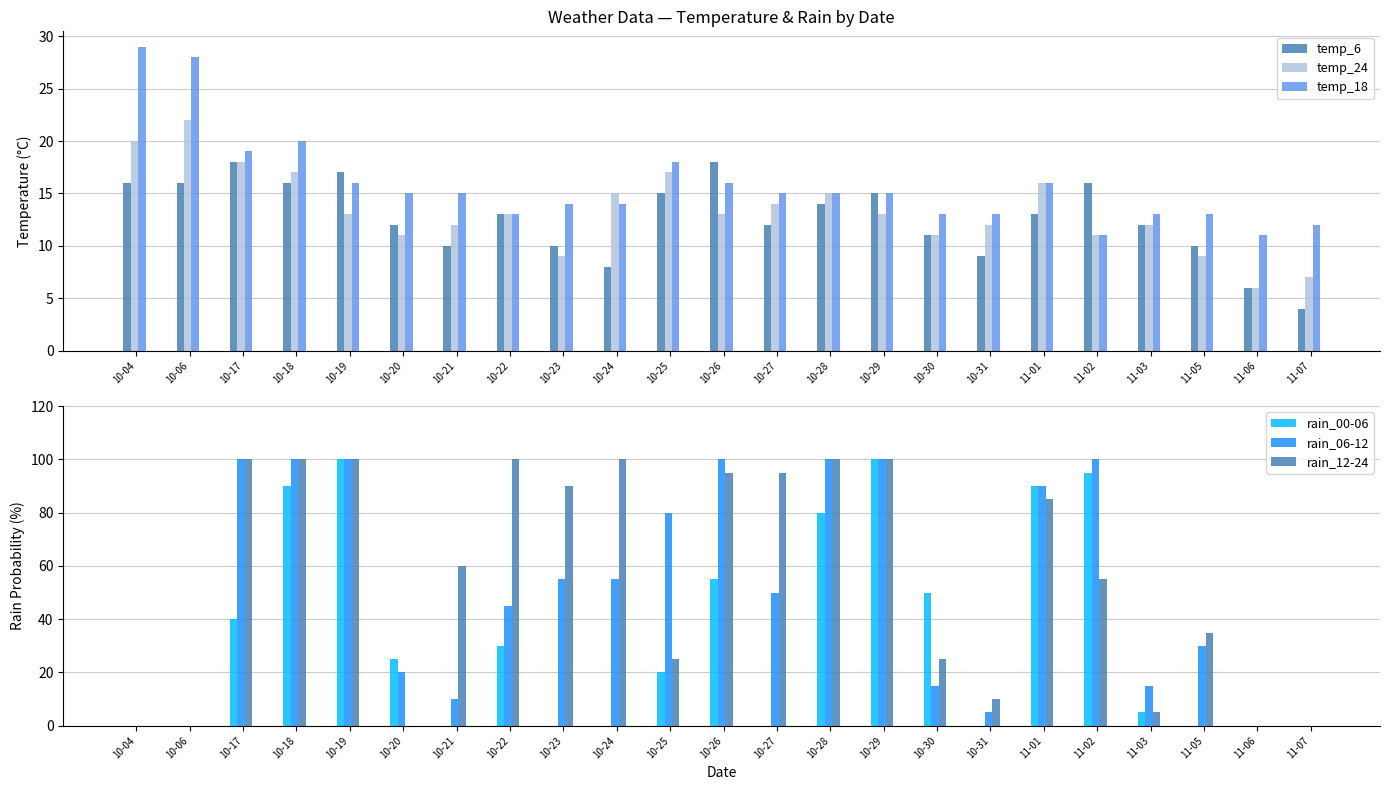

What is the maximum value for rain_00-06?

100